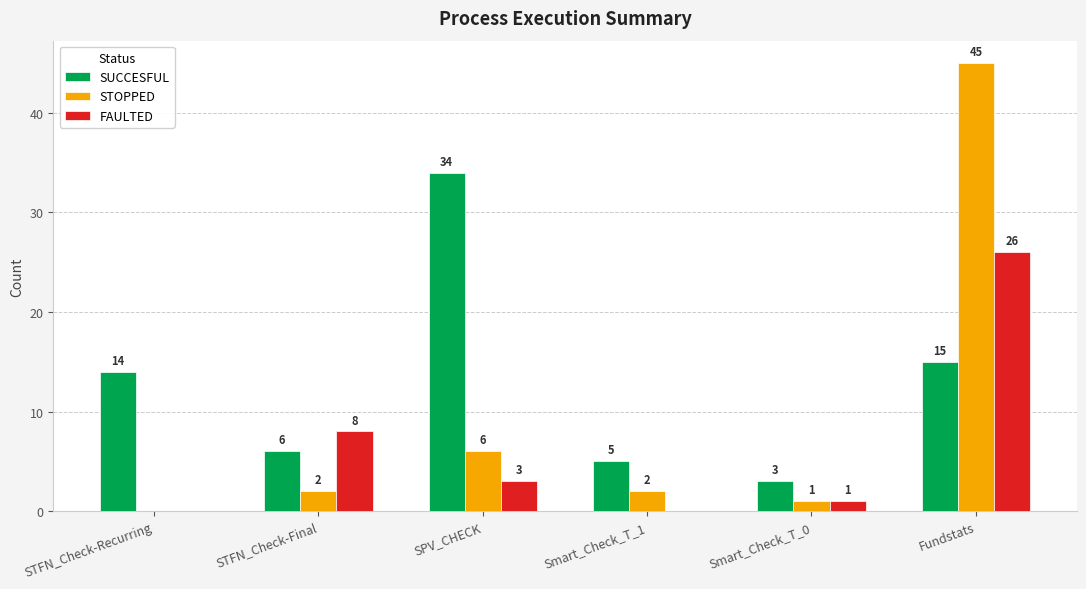

What is the average value of the SUCCESFUL series?

13